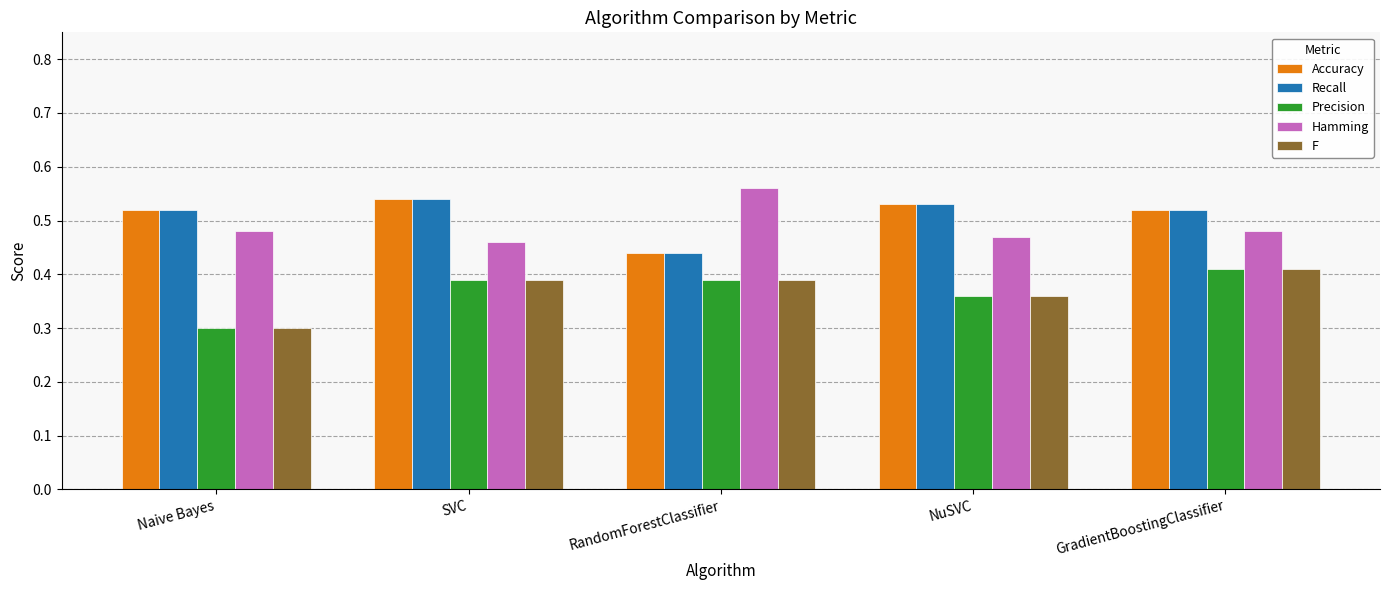

What is the total value across all series at Naive Bayes?

2.1